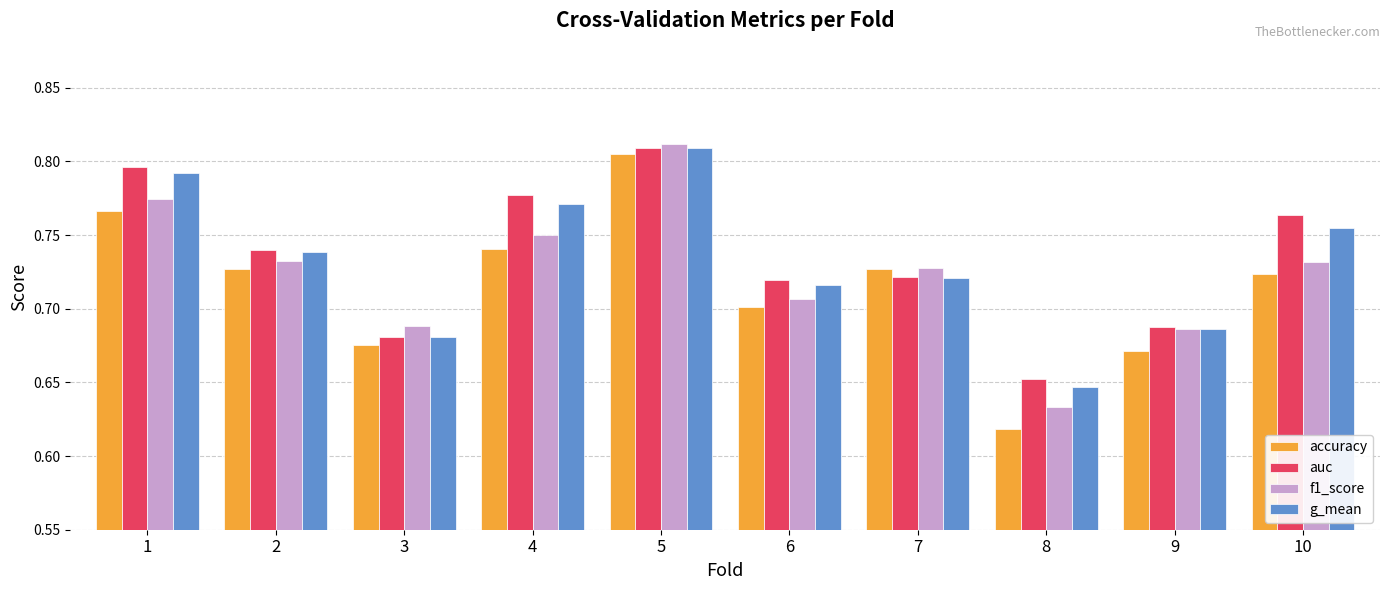

How many groups of bars are there?

10